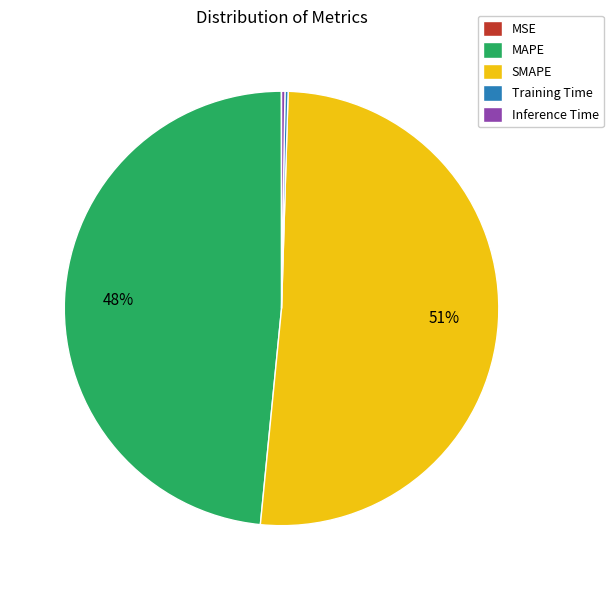

What is the largest slice in the pie chart?

SMAPE